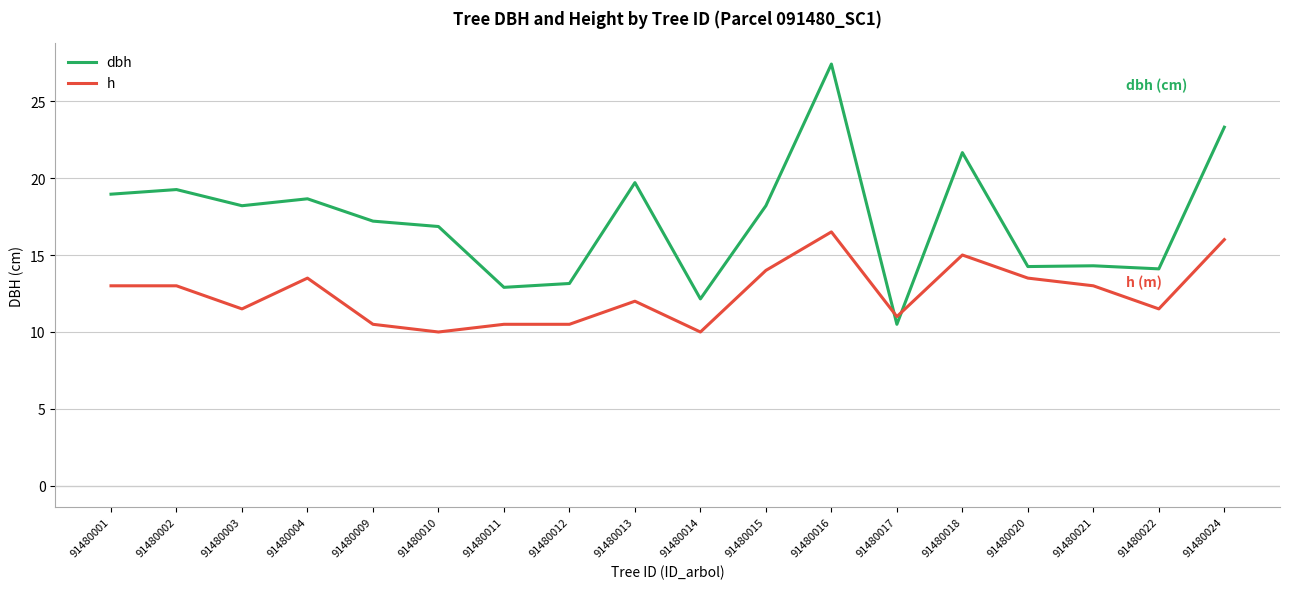

The value of h at 91480020 is 3.1. True or false?

False